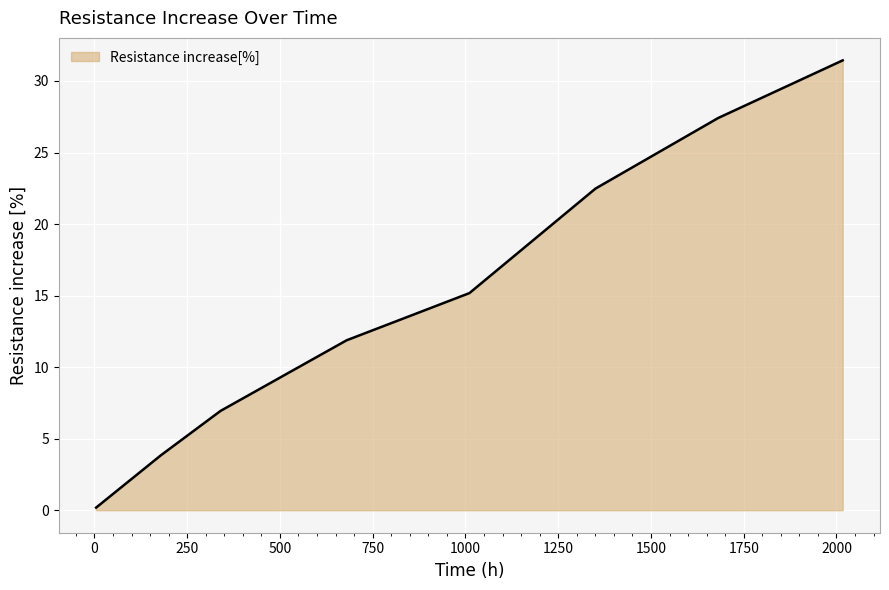

What is the maximum value shown in the chart?

31.4